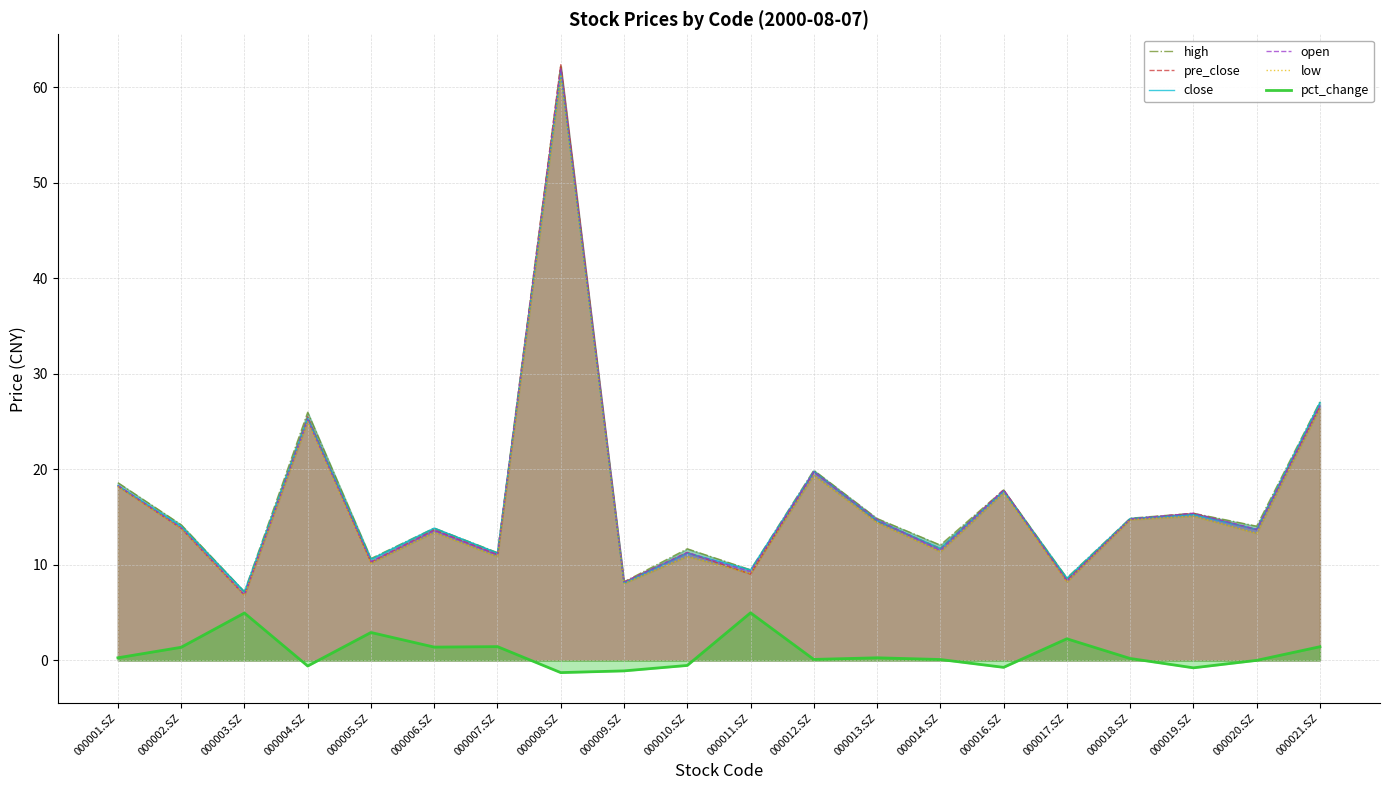

List the labels in order of low value, largest first.

000008.SZ, 000021.SZ, 000004.SZ, 000012.SZ, 000001.SZ, 000016.SZ, 000019.SZ, 000018.SZ, 000013.SZ, 000002.SZ, 000006.SZ, 000020.SZ, 000014.SZ, 000010.SZ, 000007.SZ, 000005.SZ, 000011.SZ, 000017.SZ, 000009.SZ, 000003.SZ